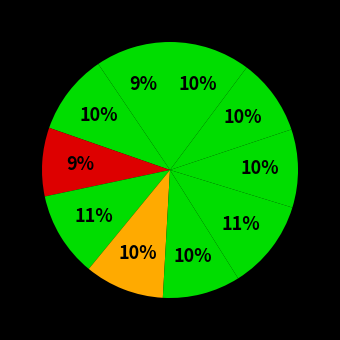

Count the number of slices in the pie.

10